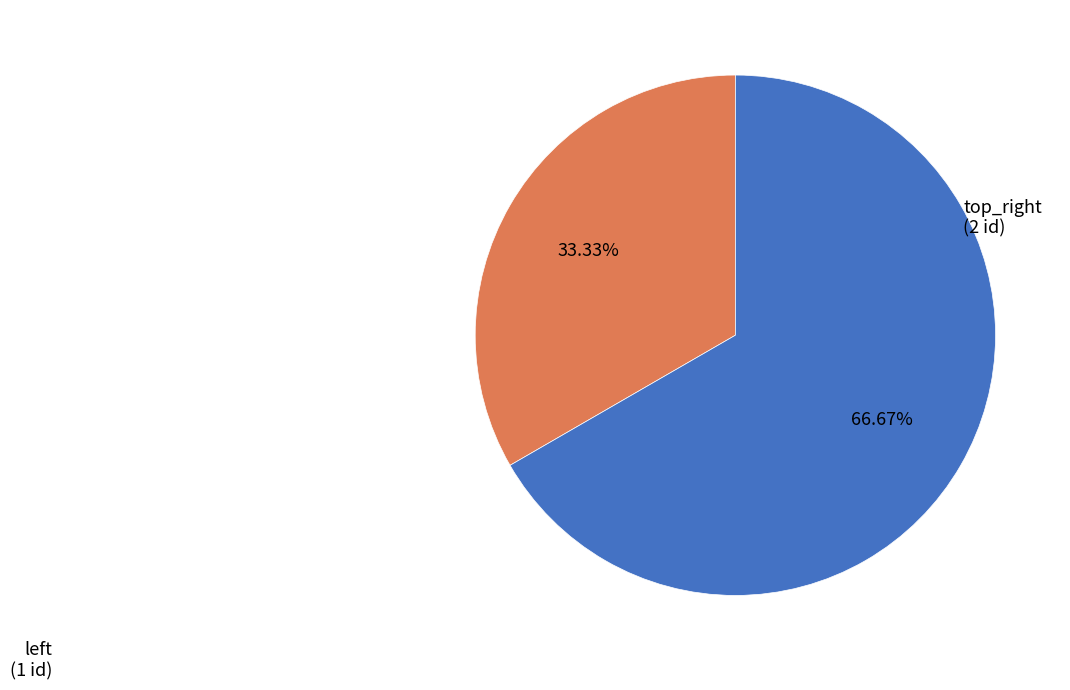

Is there any slice that represents more than half of the pie?

Yes